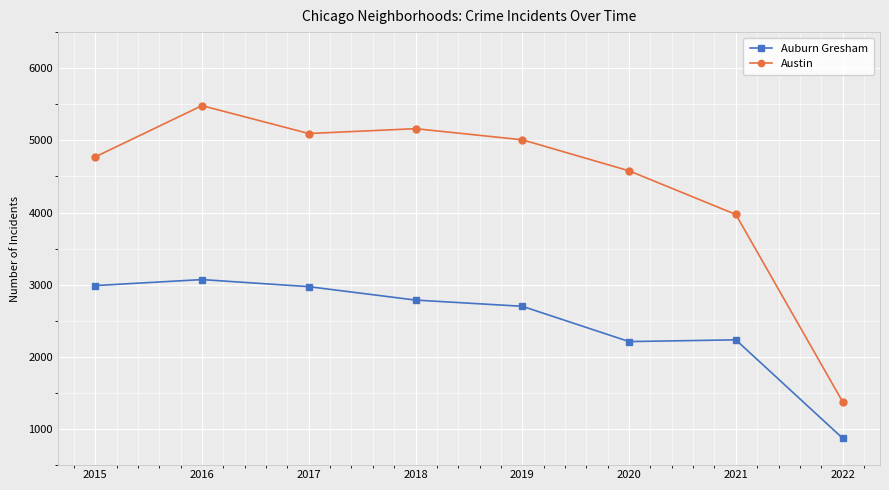

How many categories are shown in the chart?

8